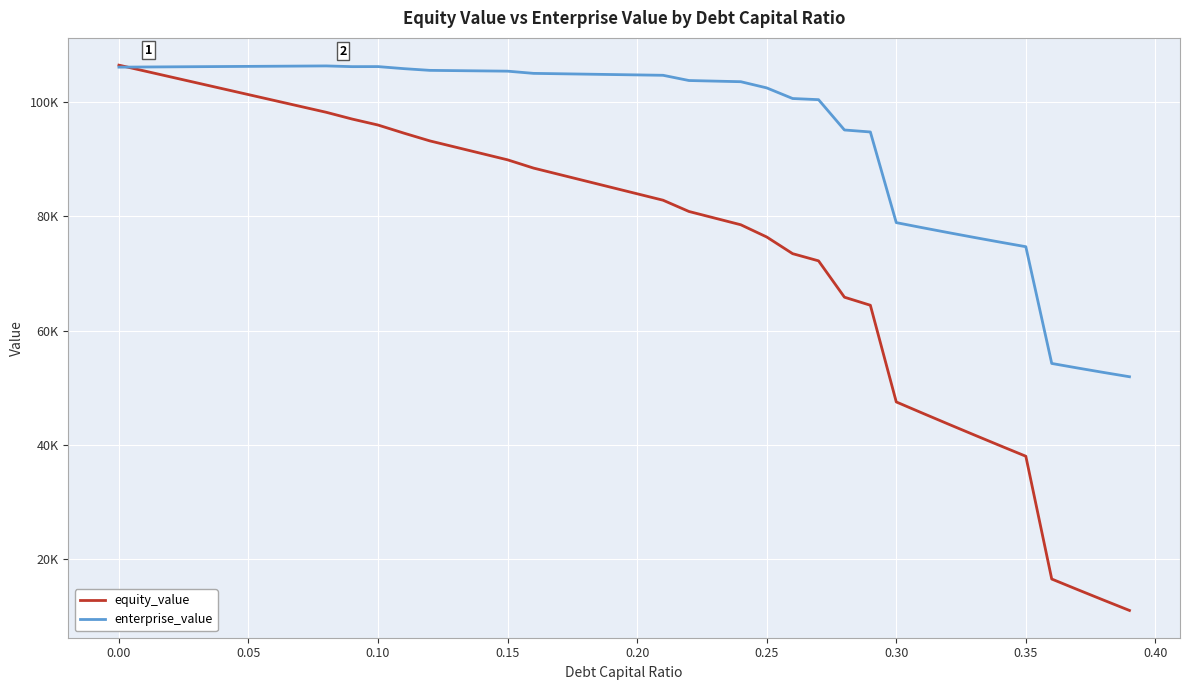

True or false: enterprise_value has more than 2 points higher than both neighbors.

False